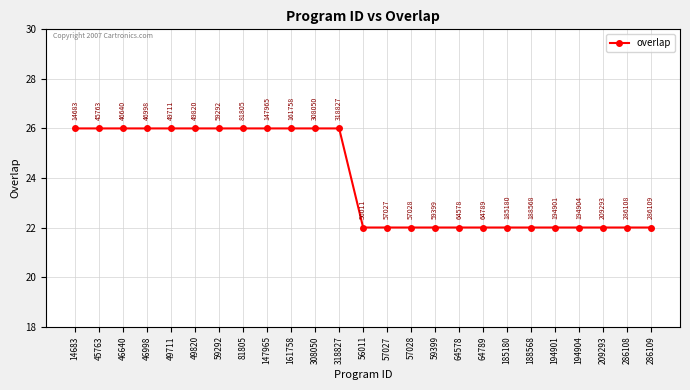

What is the label of the 4th point from the left?

46998